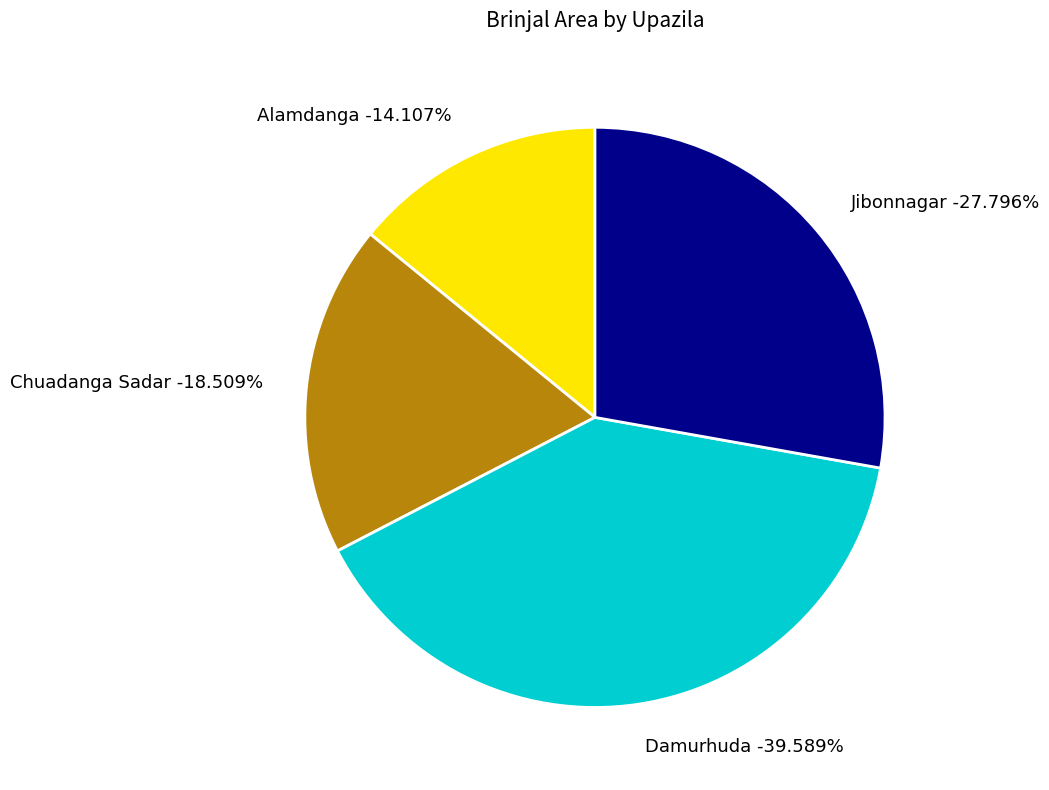

To the nearest percent, what is the difference between the largest and smallest slice percentages?

25%